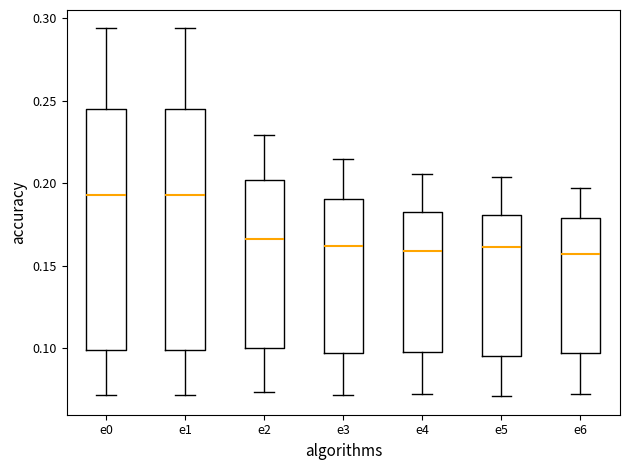

Where does the upper whisker of the box for e1 end on the y-axis? The values are not printed on the chart, so give them approximately, as read against the axis.

0.295